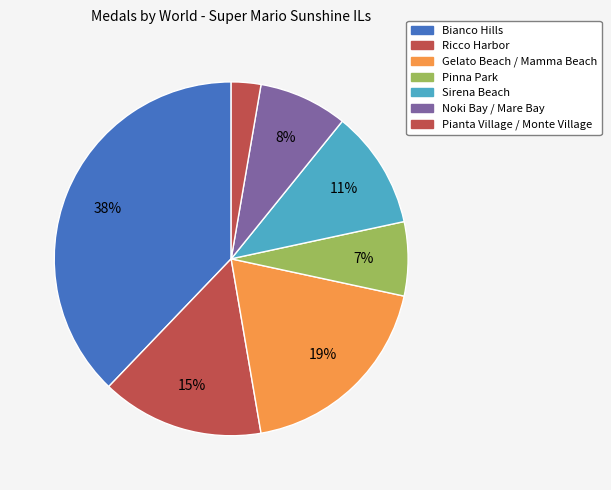

To the nearest percent, what portion does Sirena Beach represent?

11%